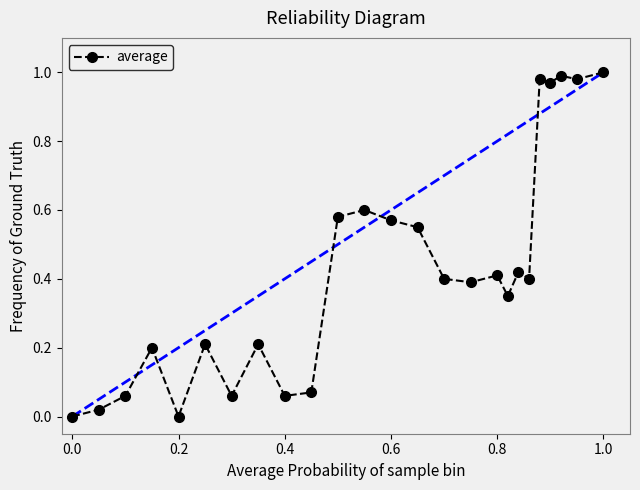

Count the number of data series in this chart.

1